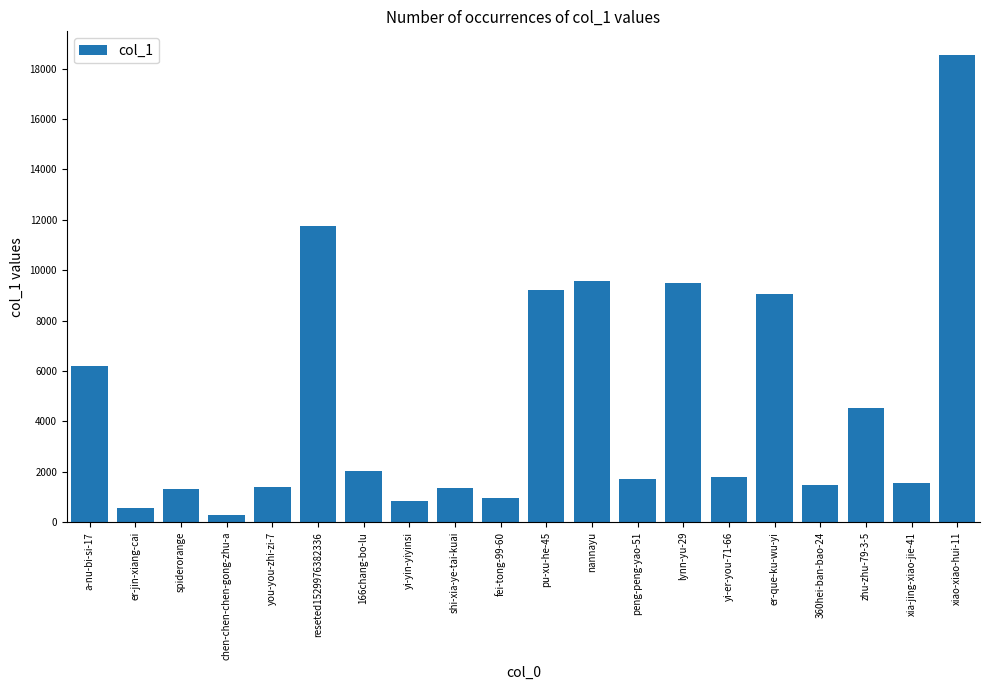

What position from the left is lynn-yu-29?

14